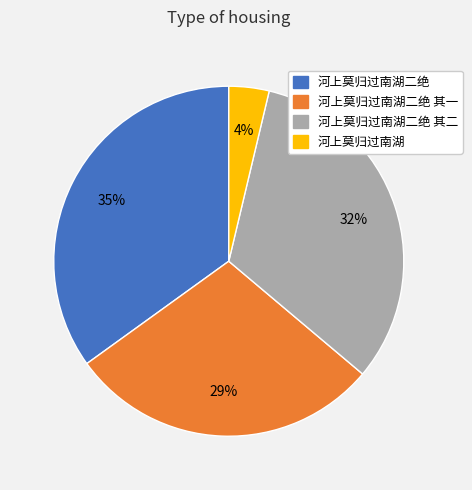

To the nearest percent, what is the difference between the largest and smallest slice percentages?

31%